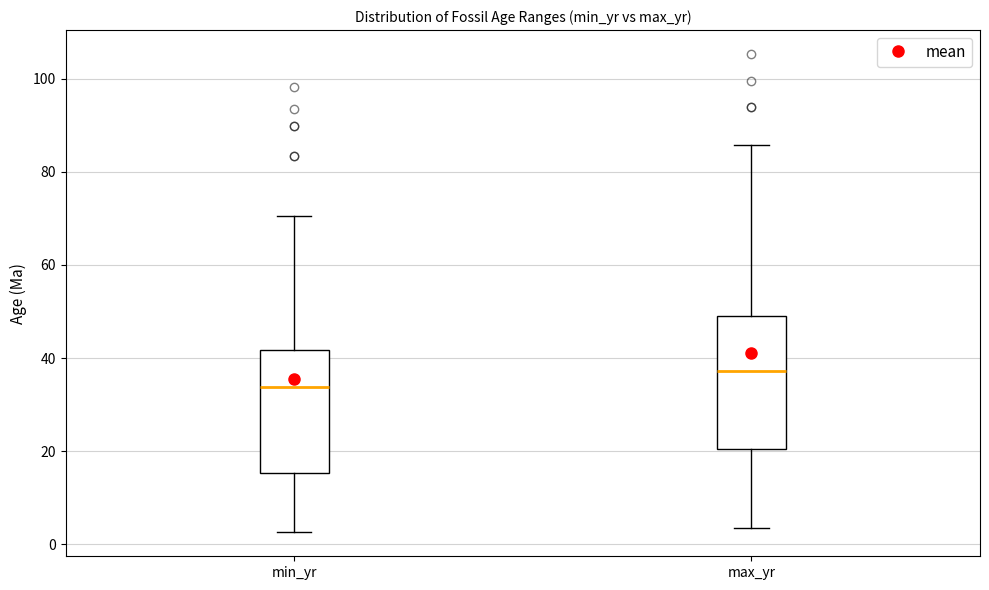

Reading left to right, read every box against the y-axis: the position of its median line, the range the box covers, and the ends of its whiskers. The values are not printed on the chart, so give them approximately, as read against the axis.

min_yr: median 34, box 16 to 42, whiskers 2 to 70
max_yr: median 38, box 20 to 50, whiskers 4 to 86